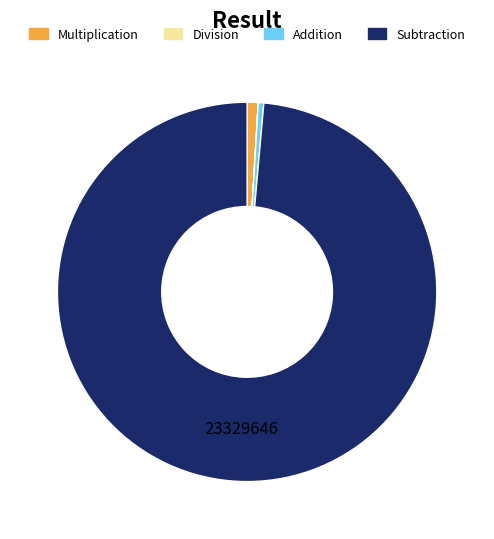

Between Subtraction and Multiplication, which is larger?

Subtraction